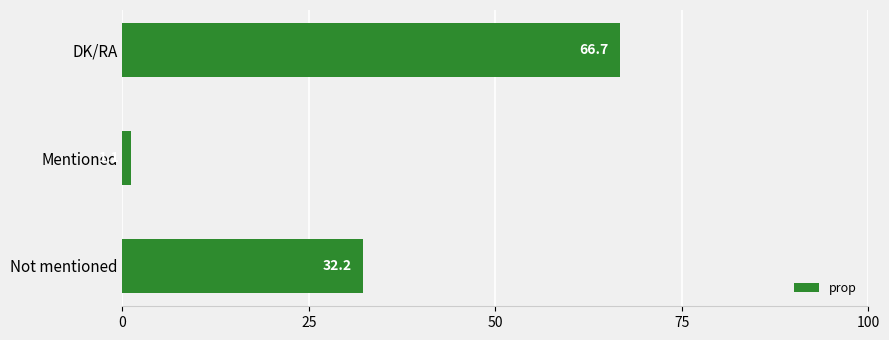

Which category has the highest value across all series?

DK/RA